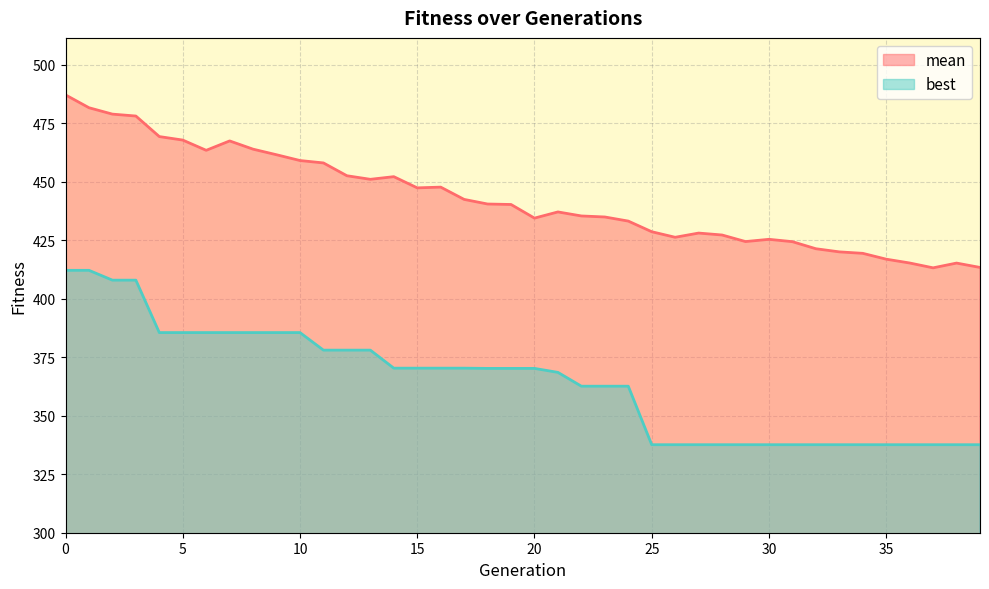

At which category does mean reach its first local valley?

6